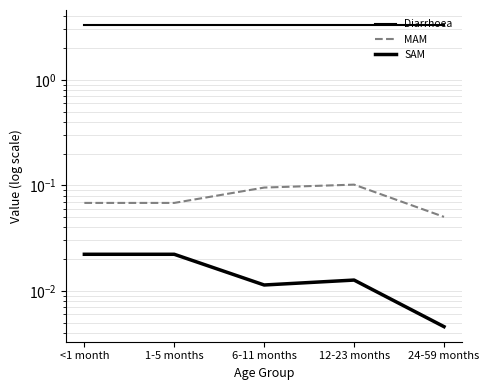

What is the difference between the highest and lowest values at 1-5 months?

3.3